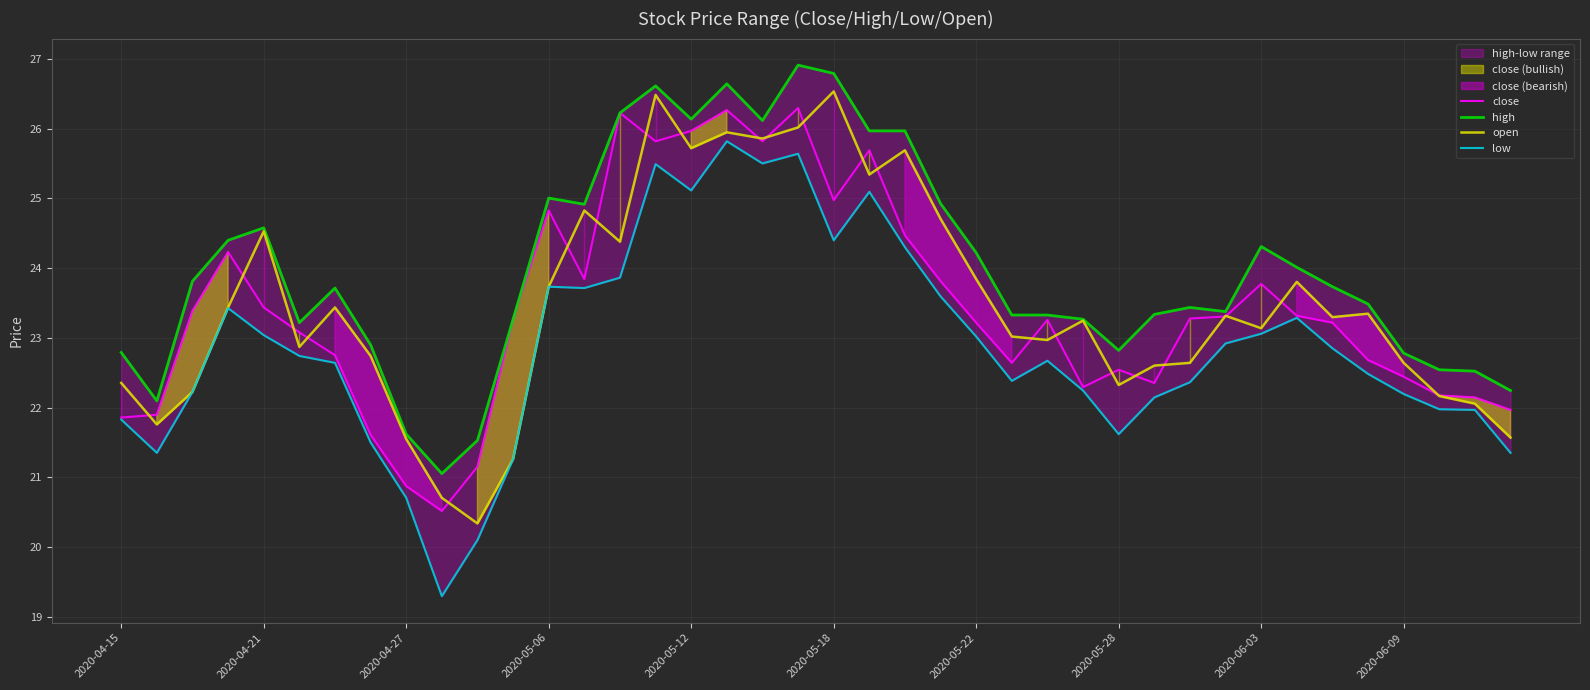

Between 29 and 35, which is larger?

35